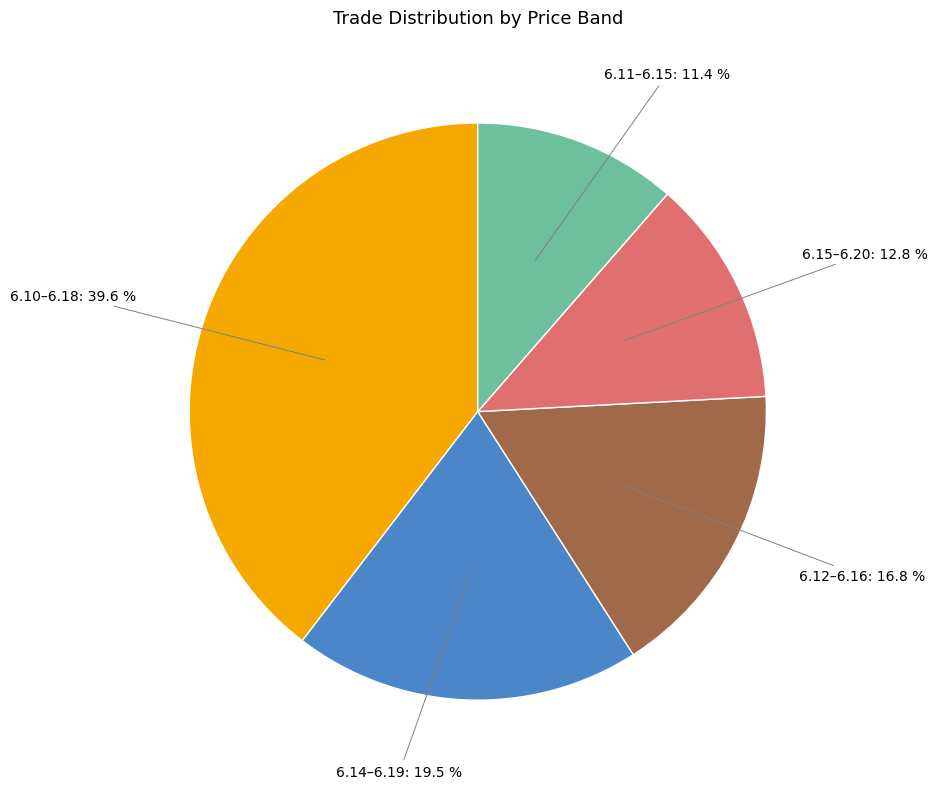

Does any single category account for the majority?

No